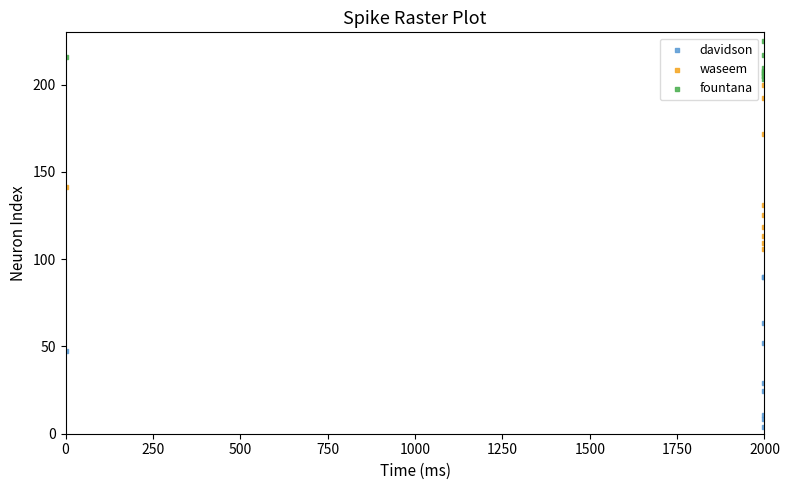

Which series contains the highest Y value?

fountana